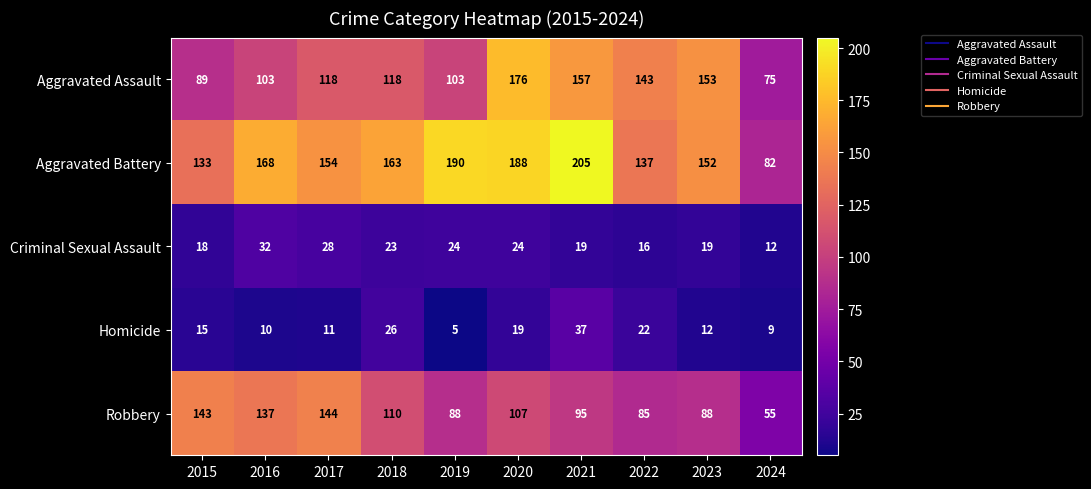

What value does the Criminal Sexual Assault series have at 2016, to the nearest 10?

30